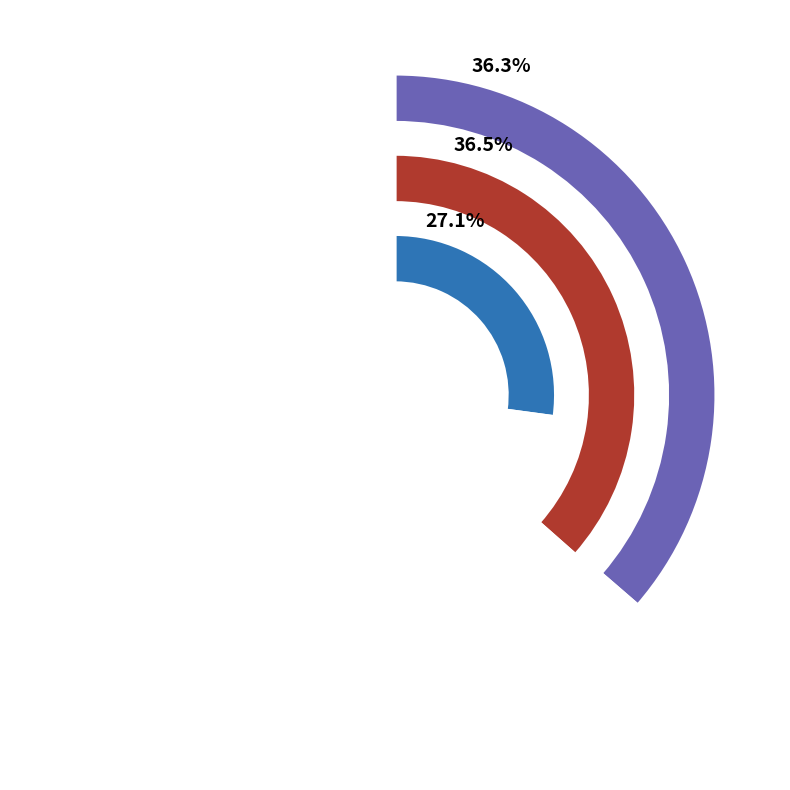

Combined, what portion of the pie is 经宪俞子奏最上京诗以送之 and 送俞经宪惠民考绩入京?

63.7%